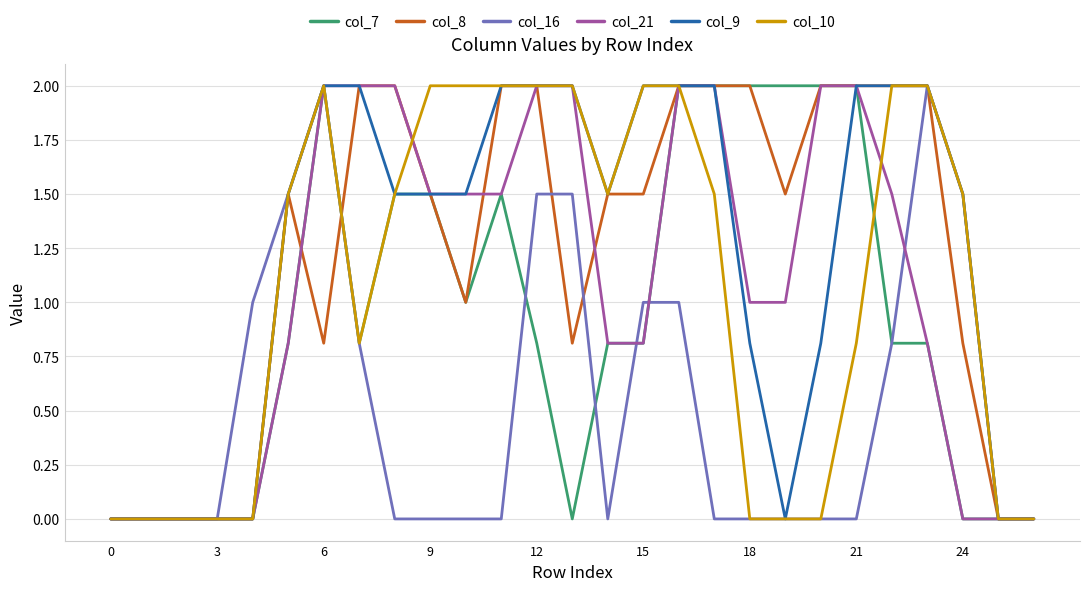

What is the sum of all col_8 values?

32.9